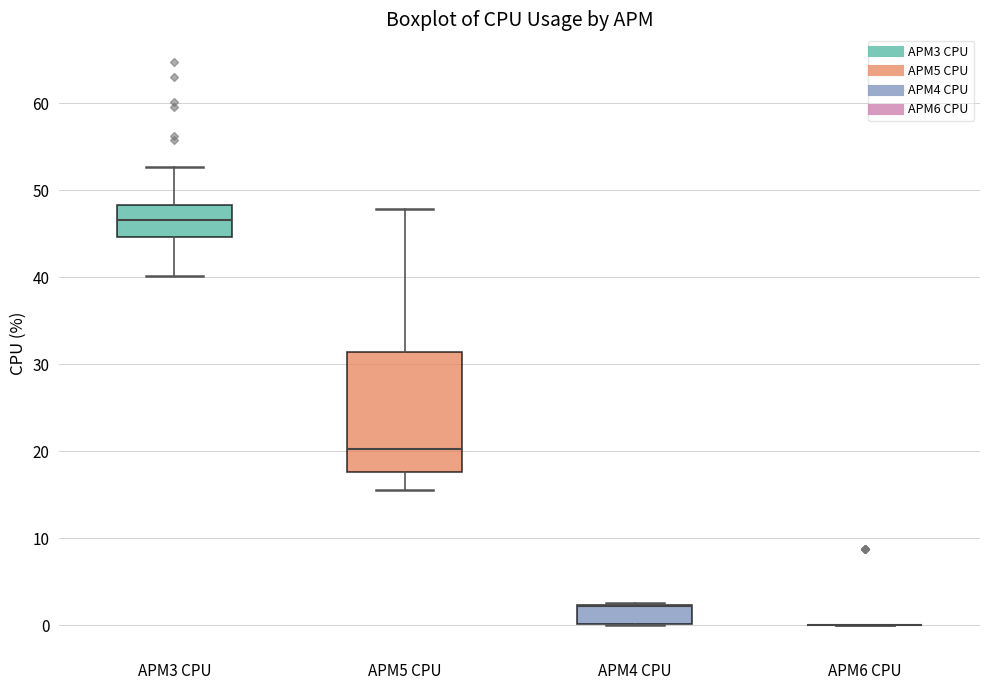

Which box is the tallest, from its lower edge to its upper edge?

APM5 CPU